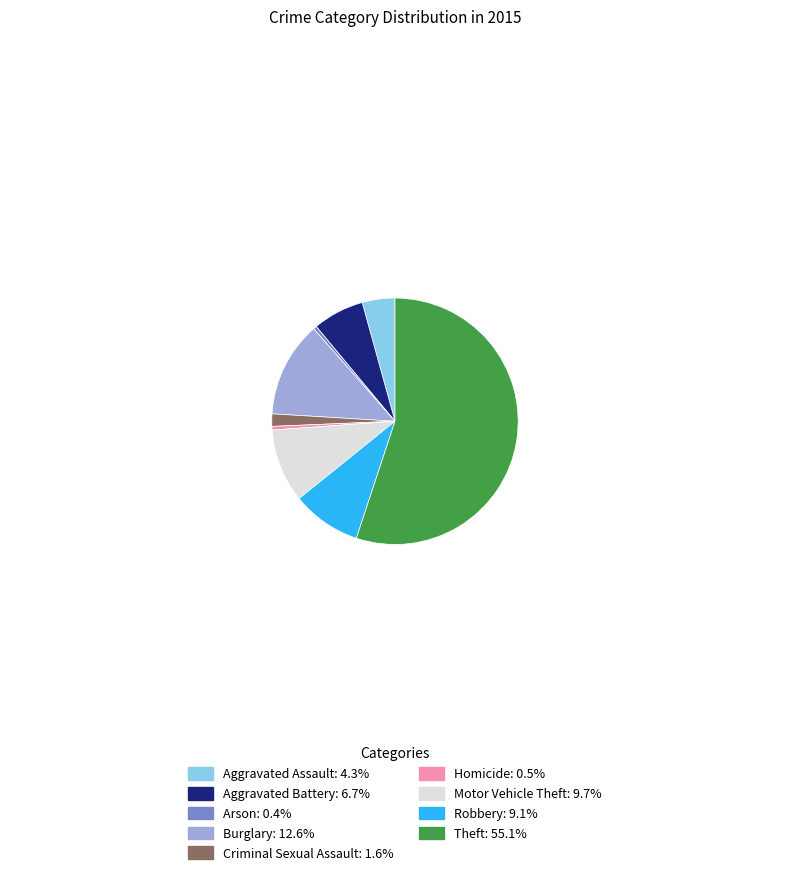

Is there any slice that represents more than half of the pie?

Yes